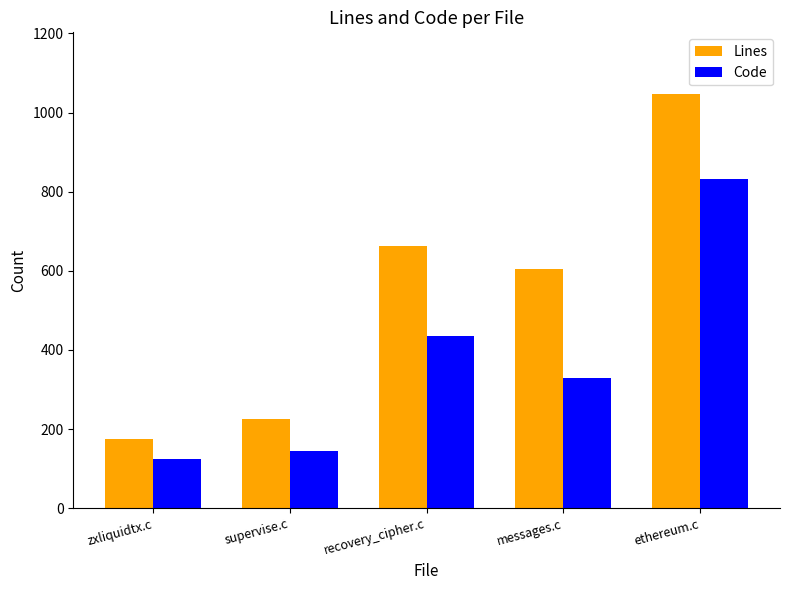

Which series has the largest range (max minus min)?

Lines